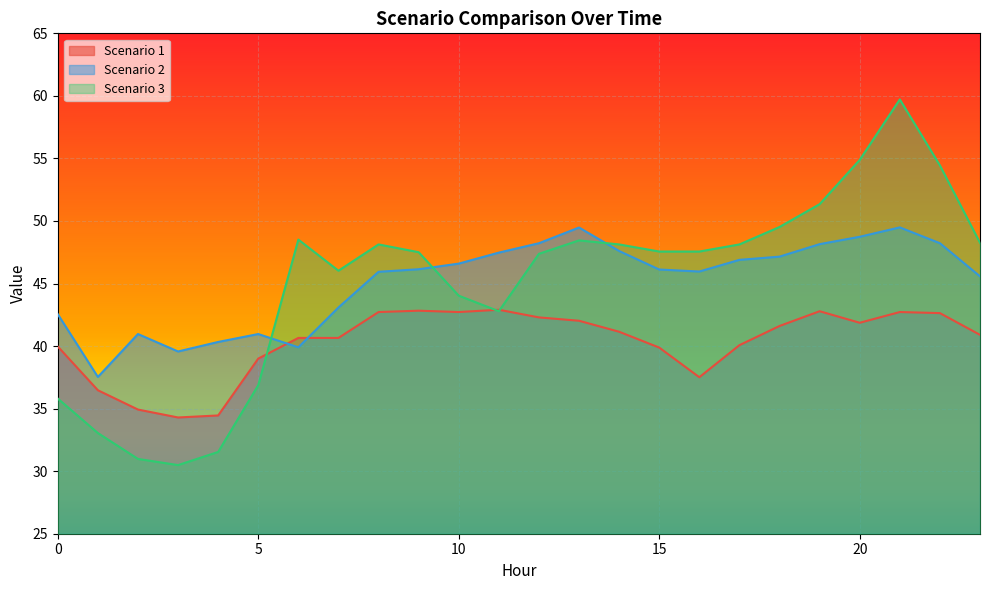

What is the average value of the Scenario 3 series?

45.0